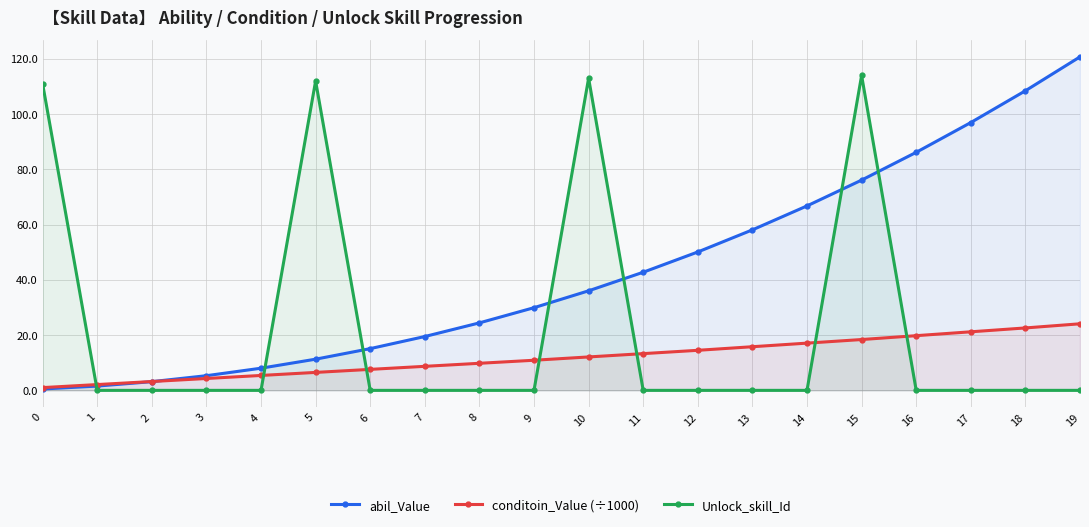

What is the difference between the second highest and second lowest values in the conditoin_Value (÷1000) series?

20.5